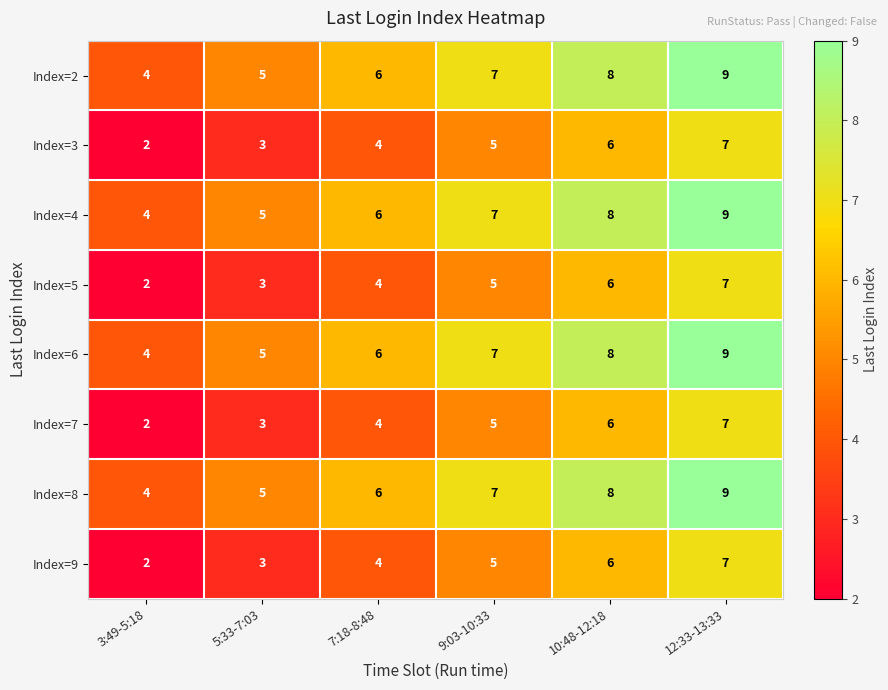

List the labels in order of Index=4 value, smallest first.

3:49-5:18, 5:33-7:03, 7:18-8:48, 9:03-10:33, 10:48-12:18, 12:33-13:33